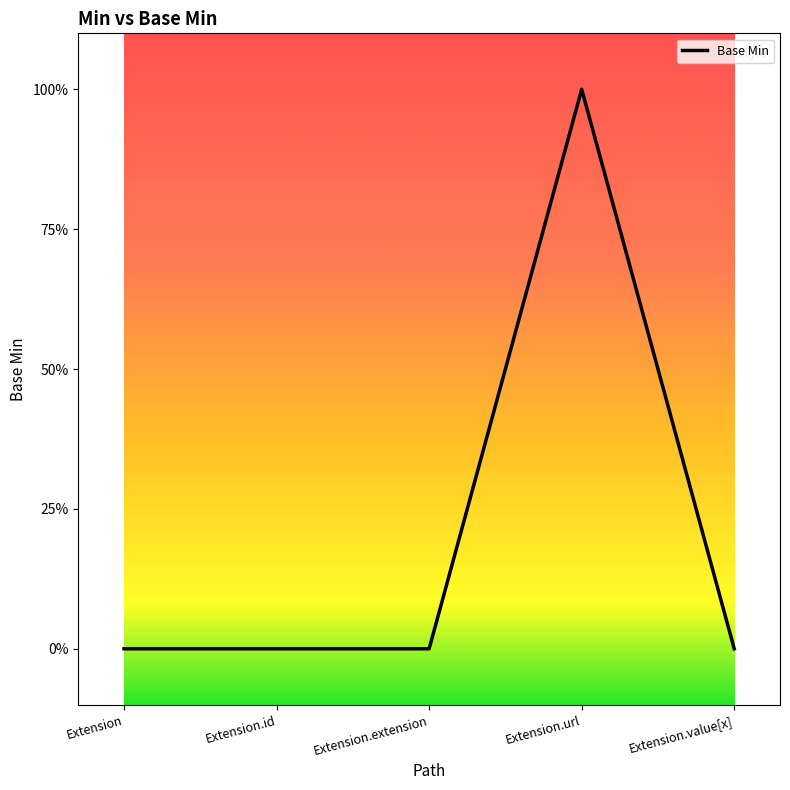

Is this an area chart (filled region under the line)?

No